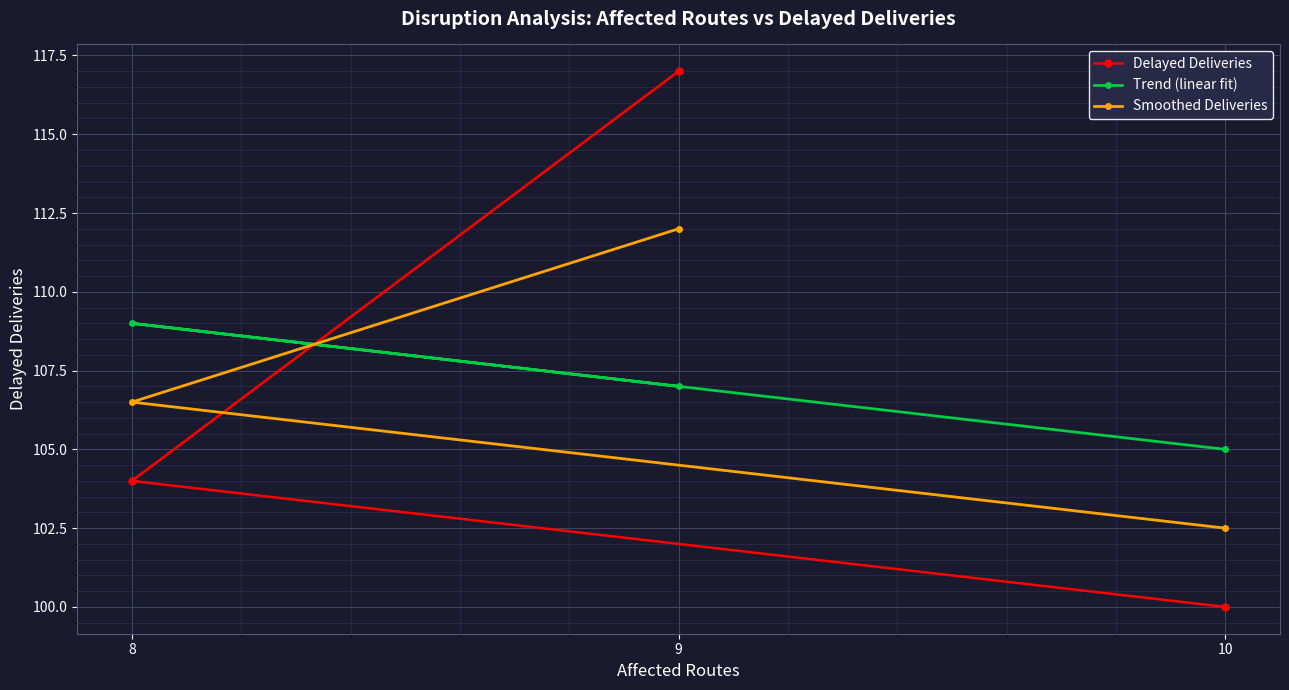

Is the value of Delayed Deliveries at 9 greater than the value of Trend (linear fit) at 10?

Yes